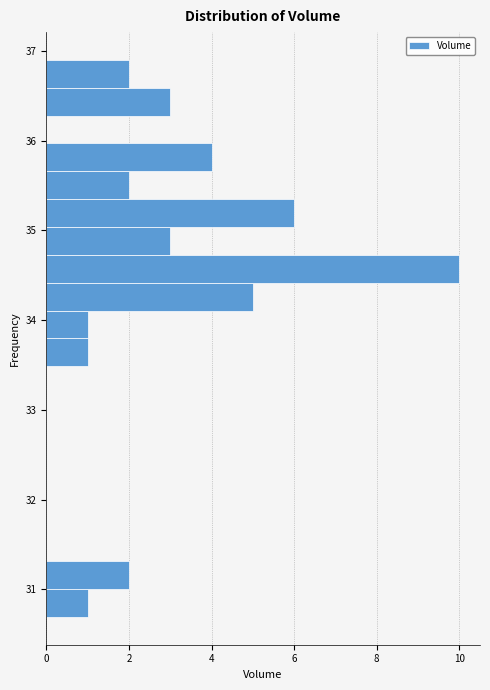

Read against the y-axis, roughly where is the centre of the longest bar?

34.6